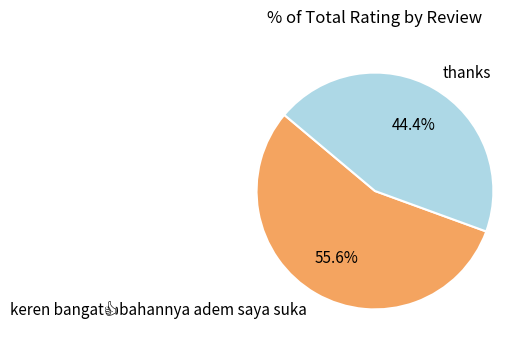

How much of the chart is everything except thanks?

55.6%